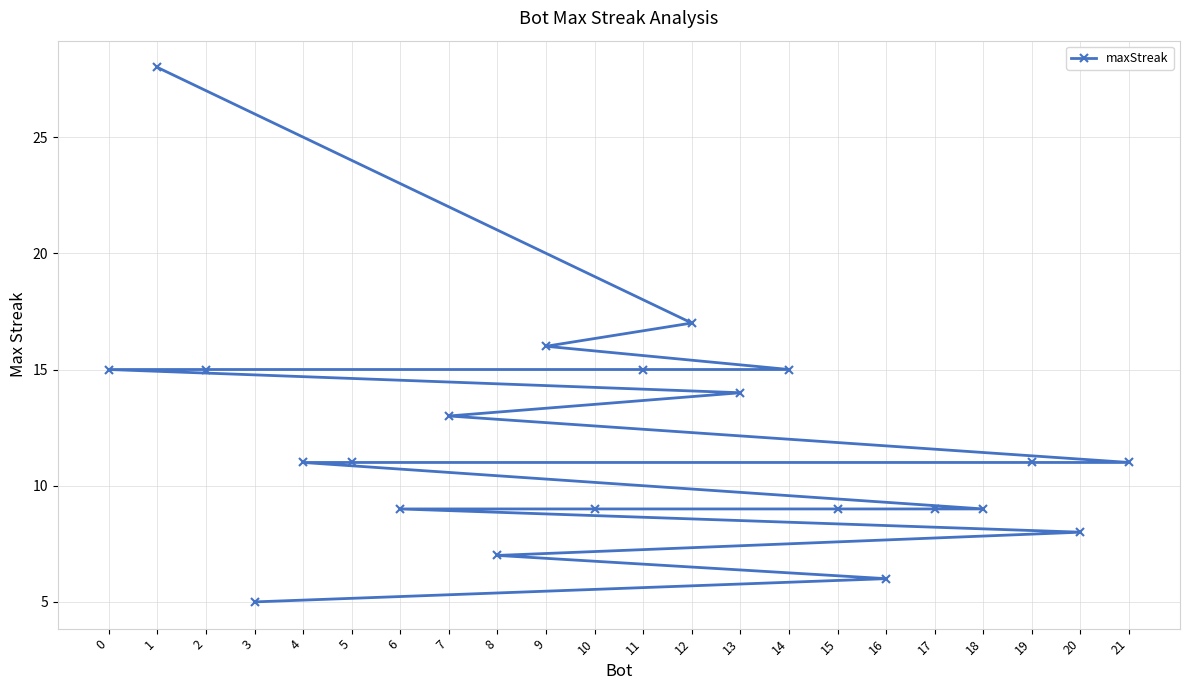

Reading right to left, transcribe all the data shown in this chart.

21=11	20=8	19=11	18=9	17=9	16=6	15=9	14=15	13=14	12=17	11=15	10=9	9=16	8=7	7=13	6=9	5=11	4=11	3=5	2=15	1=28	0=15